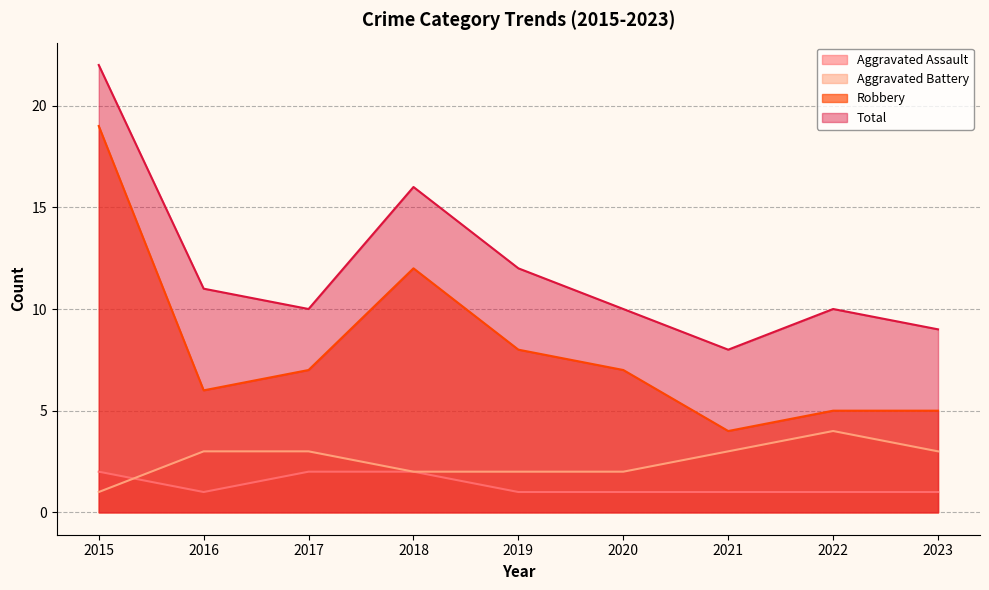

What value does the Total series have at 2016?

11